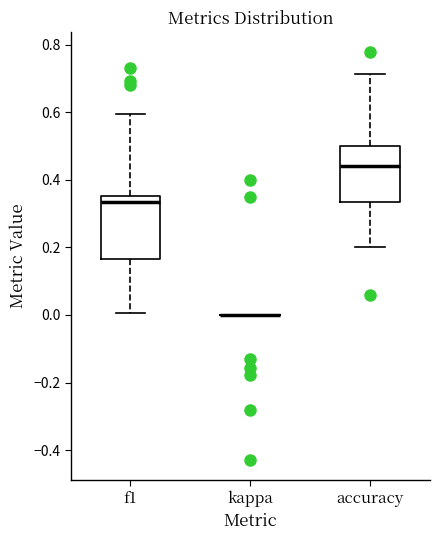

Reading left to right, read every box against the y-axis: the position of its median line, the range the box covers, and the ends of its whiskers. The values are not printed on the chart, so give them approximately, as read against the axis.

f1: median 0.34, box 0.16 to 0.36, whiskers 0.00 to 0.60
kappa: box collapsed to a line at 0.00, whiskers 0.00 to 0.00
accuracy: median 0.44, box 0.34 to 0.50, whiskers 0.20 to 0.72